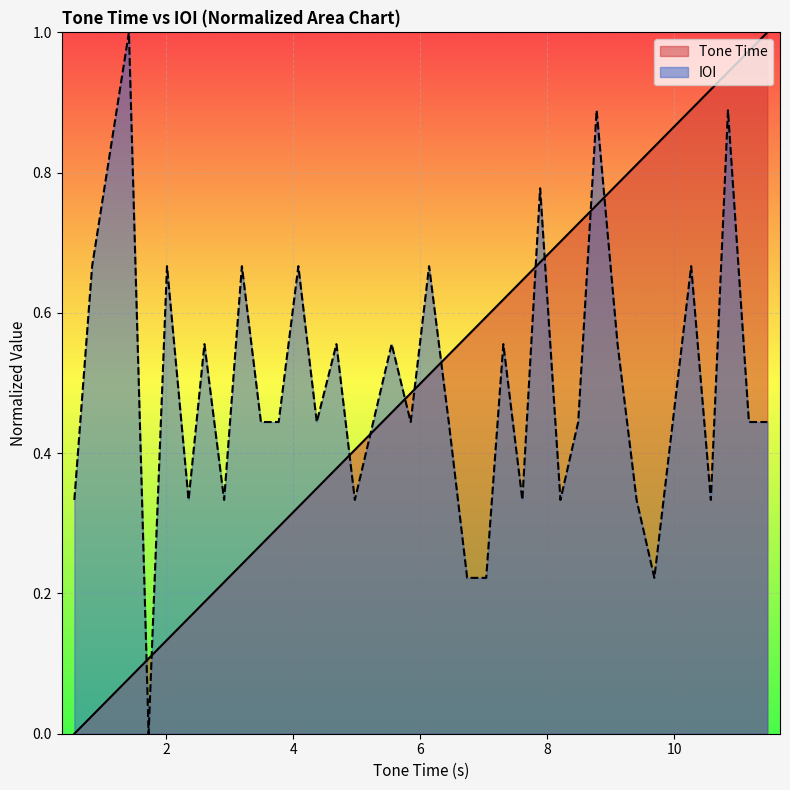

After their last crossing, which series has the higher values: Tone Time or IOI?

Tone Time